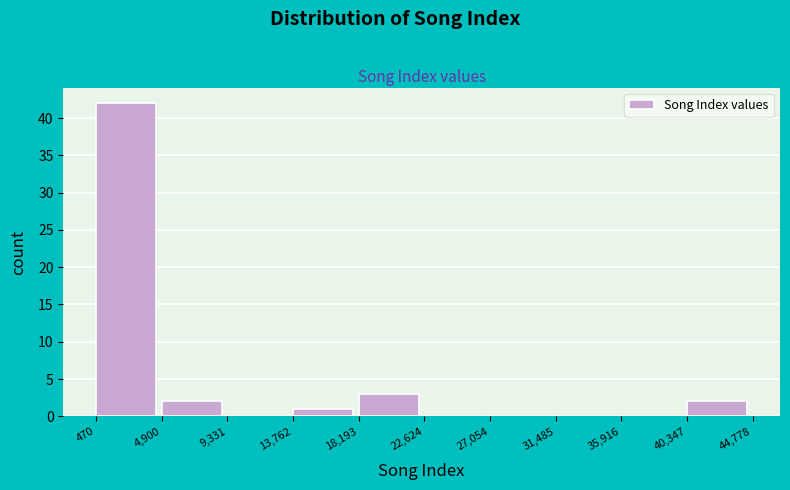

Which range on the x-axis has the tallest bar?

470 to 4,900